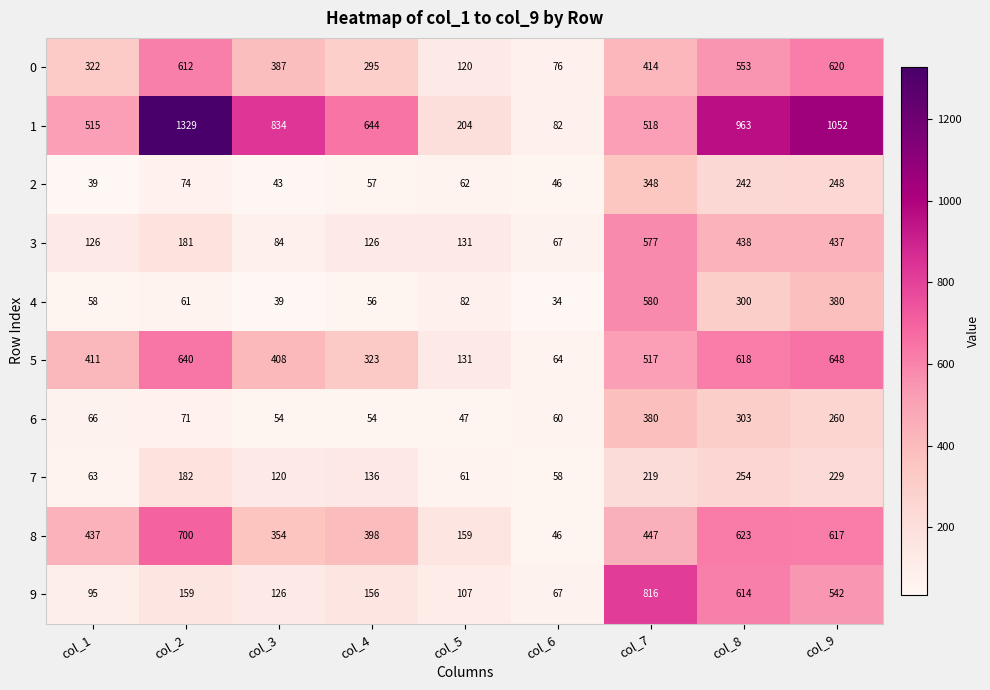

How many categories are shown in the chart?

9